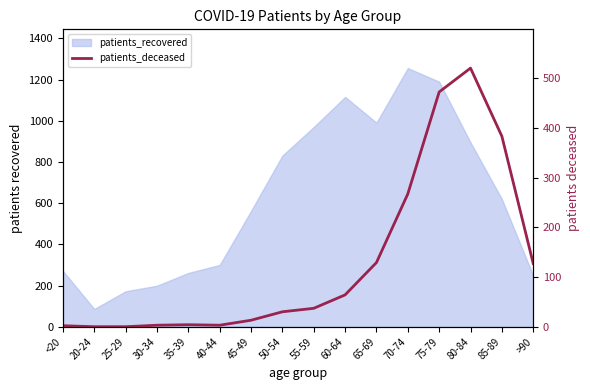

What value does the data have at 80-84, to the nearest 100?

500